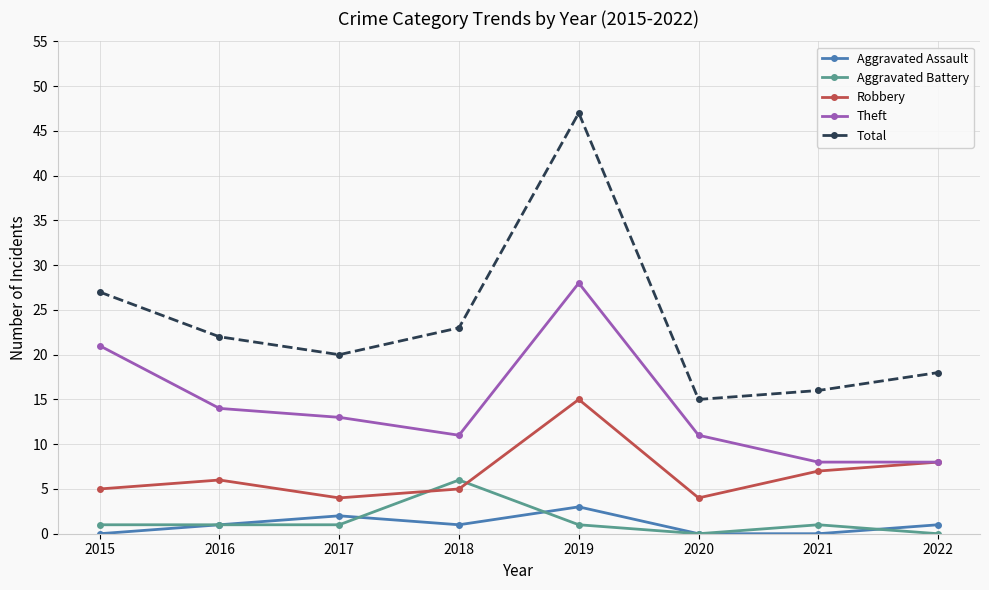

What are all the series names shown in the legend?

Aggravated Assault, Aggravated Battery, Robbery, Theft, Total